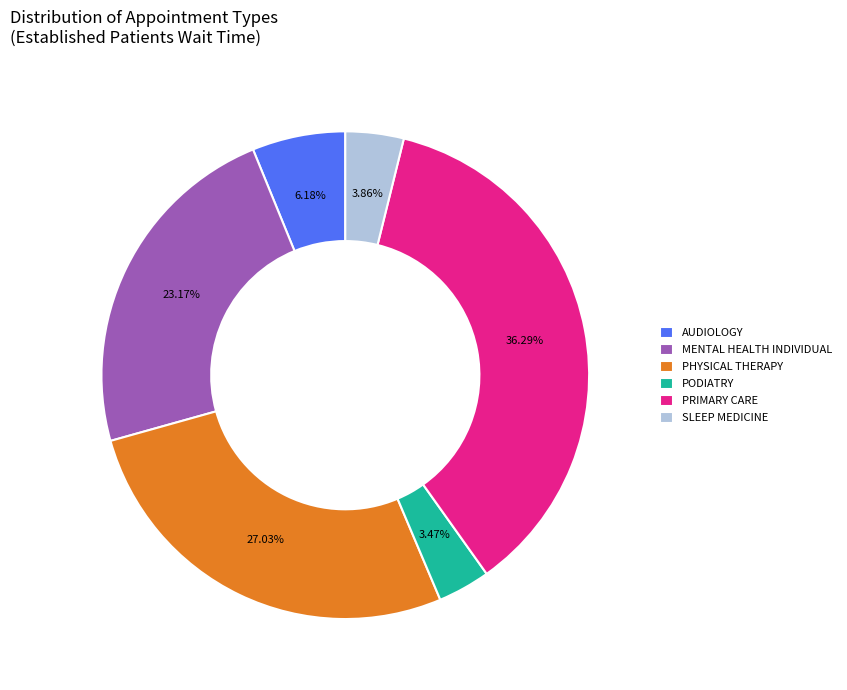

Does PRIMARY CARE represent more than half of the total?

No